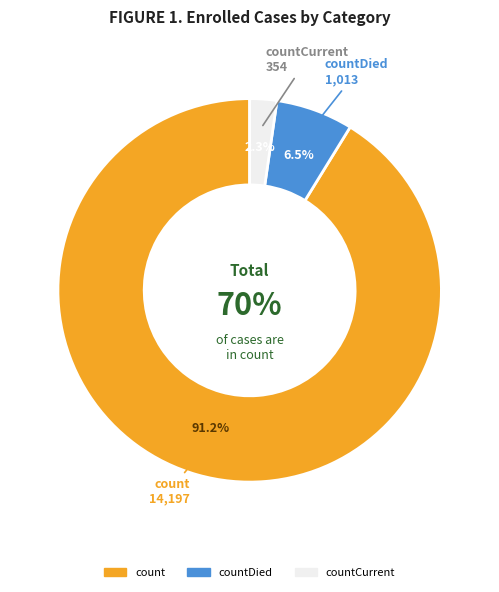

What is the smallest slice in the pie chart?

countCurrent